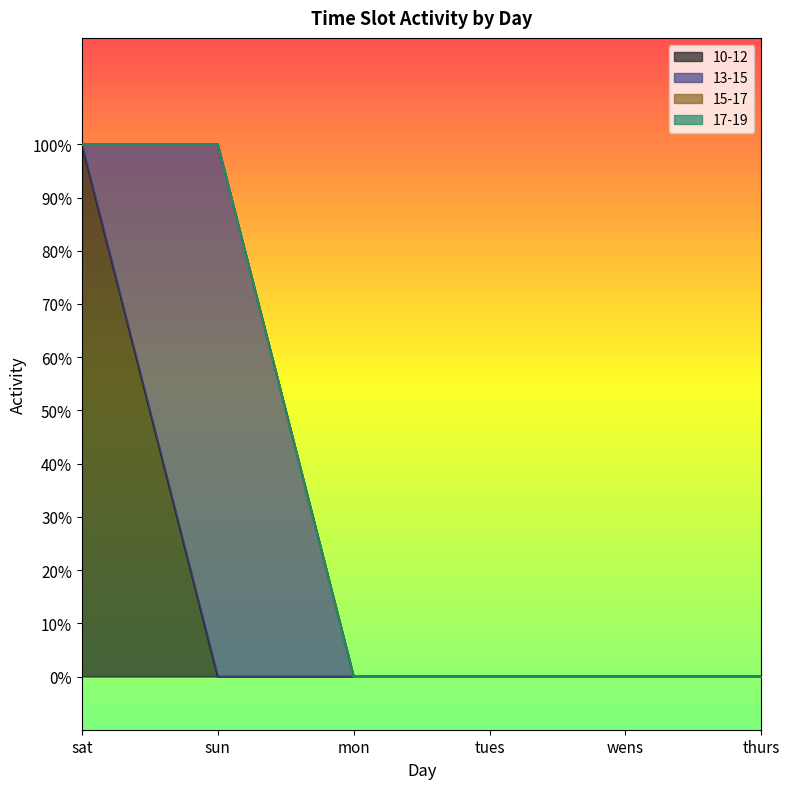

True or false: 17-19 and 10-12 cross at least once.

False